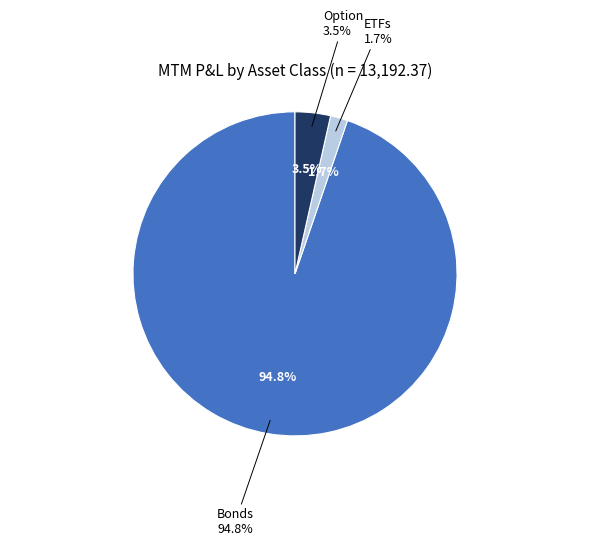

To the nearest percent, what is the average slice percentage?

33%